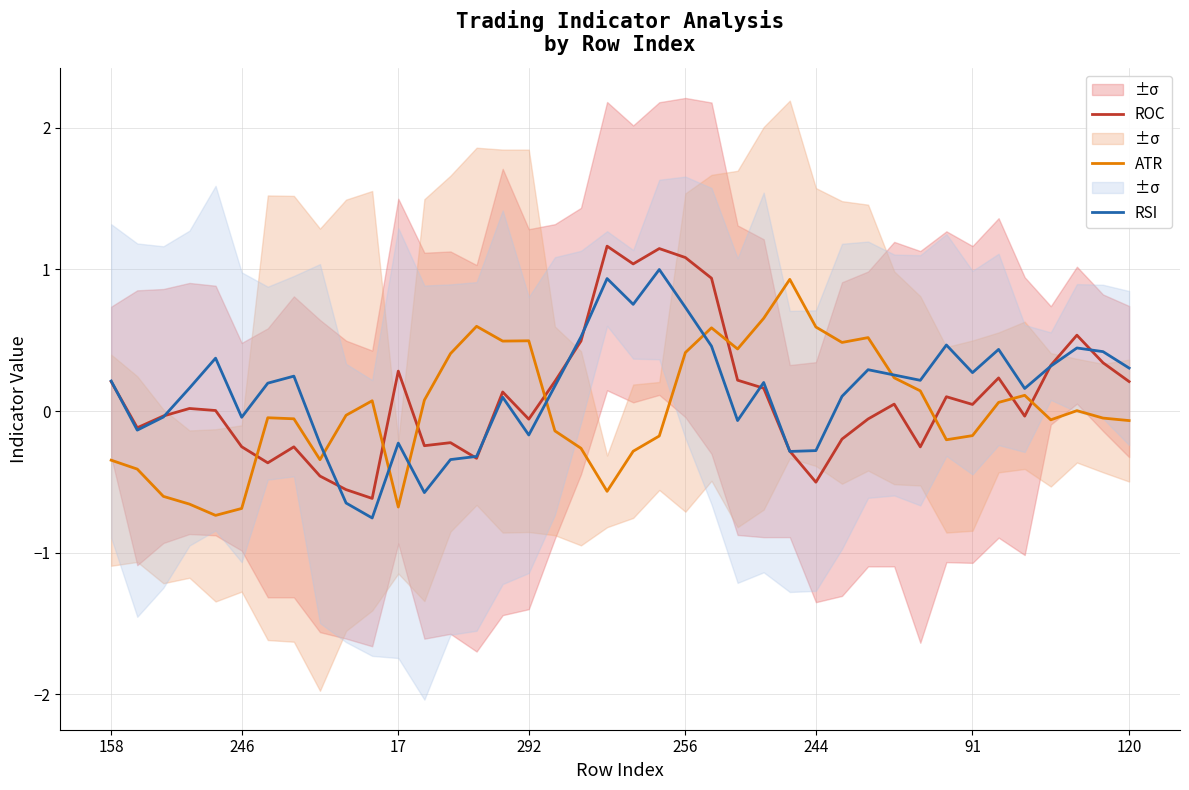

What is the minimum value for RSI?

-0.8